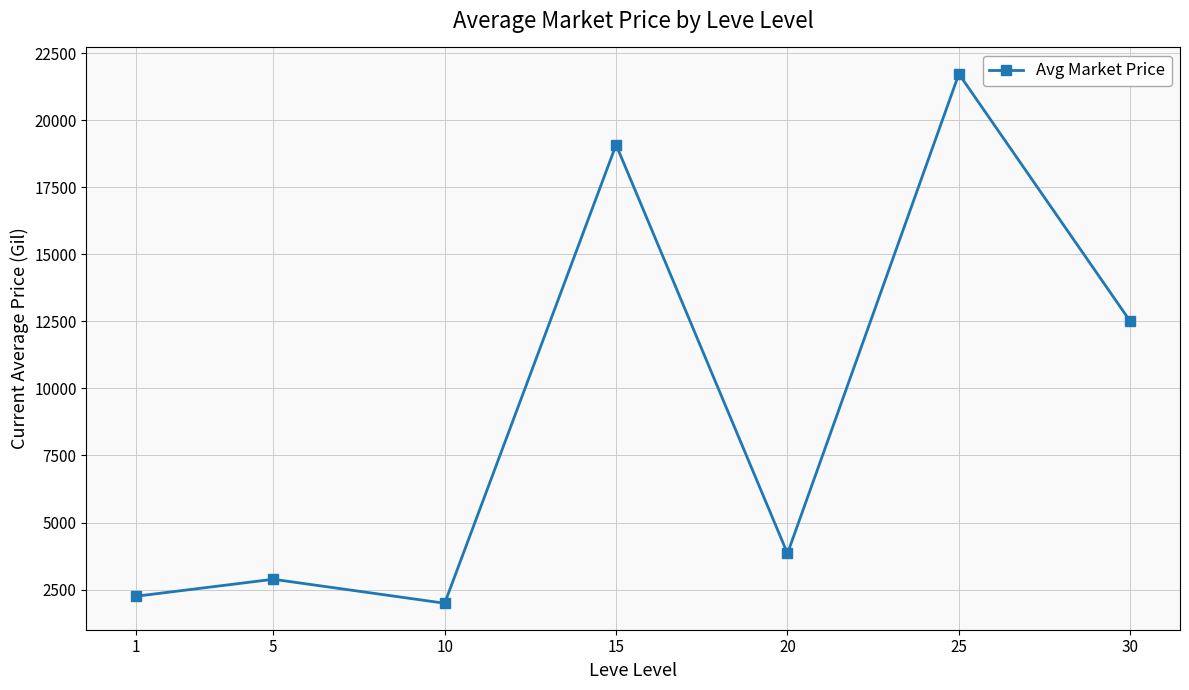

Rank the categories by value from highest to lowest.

25, 15, 30, 20, 5, 1, 10